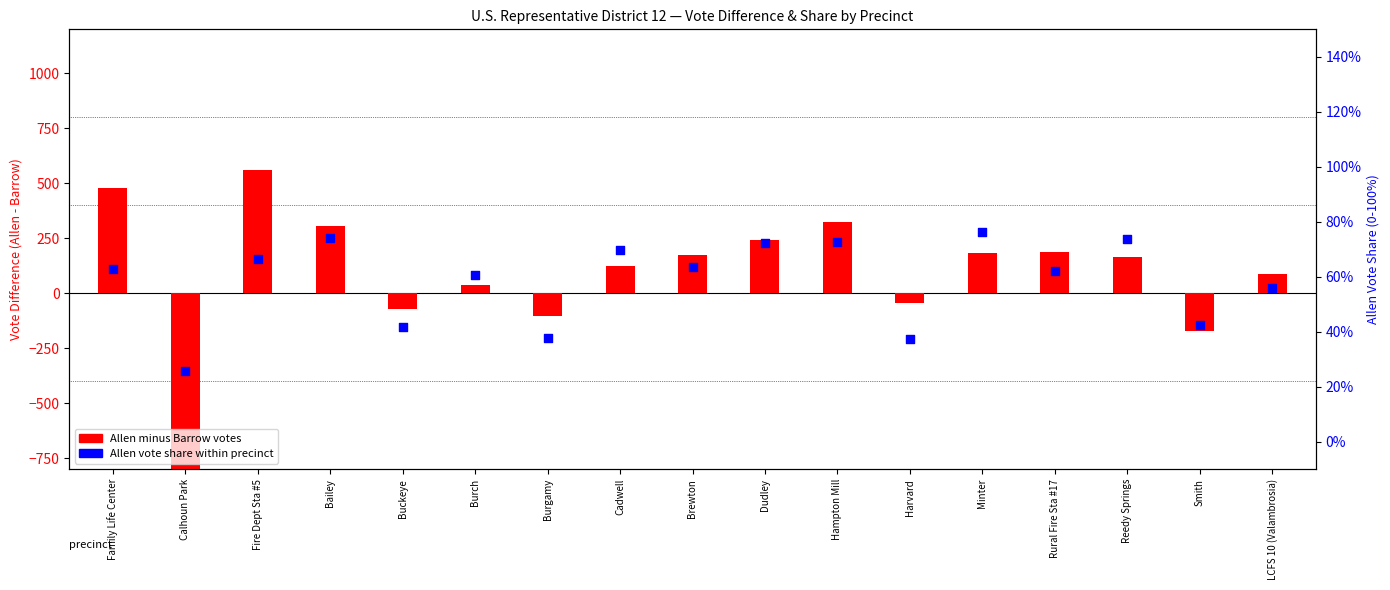

Which series reaches the minimum Y coordinate?

Allen minus Barrow votes